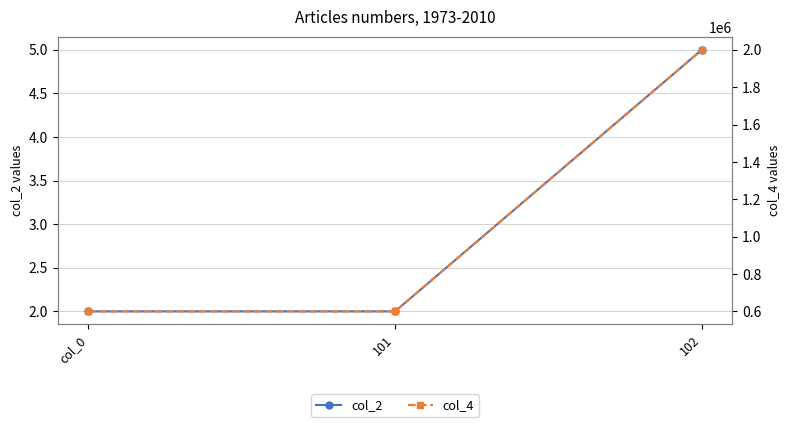

What is the value of the col_4 point at the 2nd from the left?

600000